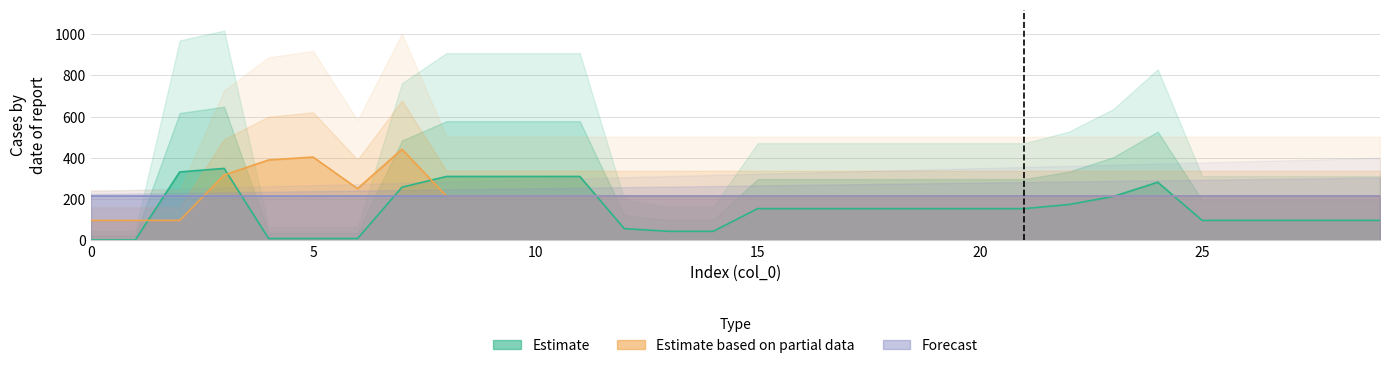

Which series ends up on top after the final intersection of Estimate based on partial data and Estimate?

Estimate based on partial data